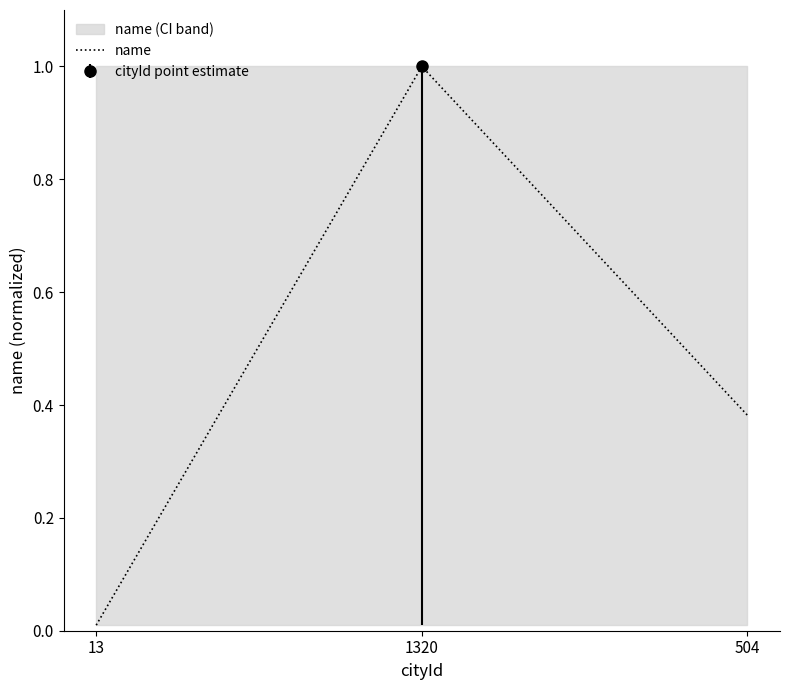

Read the value at 504.

0.4